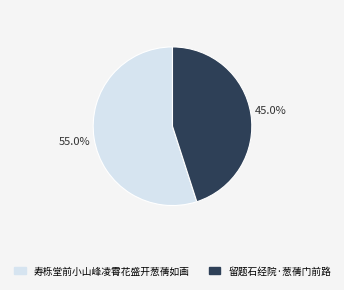

Rank the categories by value from highest to lowest.

寿栎堂前小山峰凌霄花盛开葱蒨如画, 留题石经院·葱蒨门前路